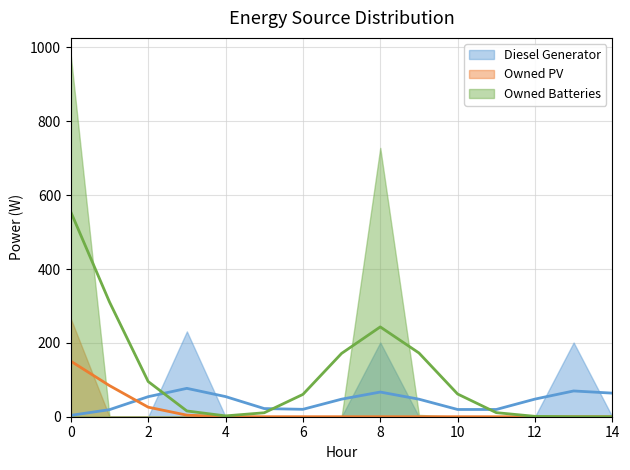

List the series in order of their peak value, highest first.

Owned Batteries, Owned PV, Diesel Generator